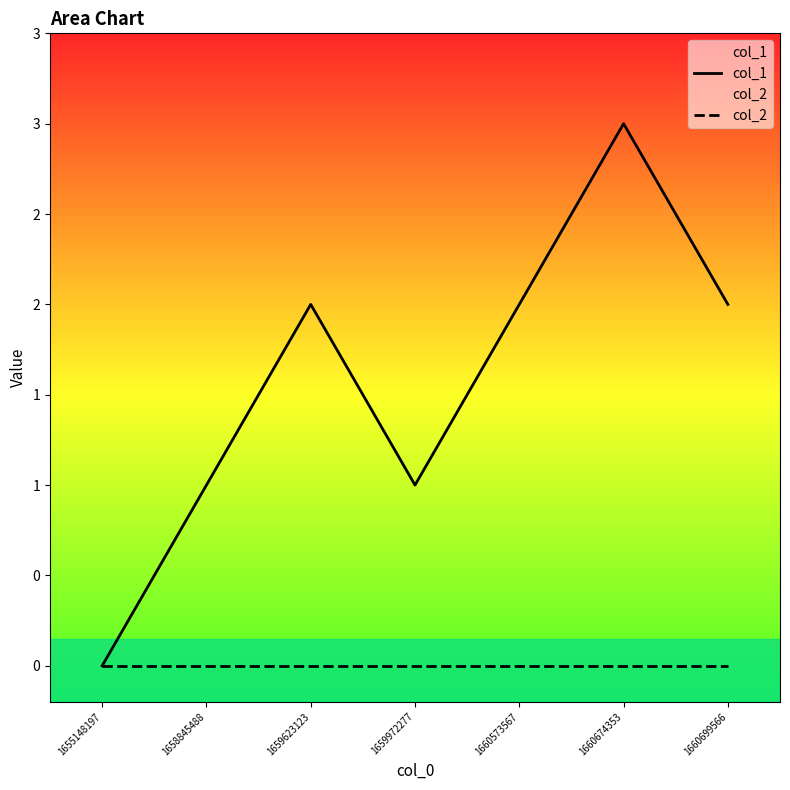

Which series has the widest spread of values?

col_1